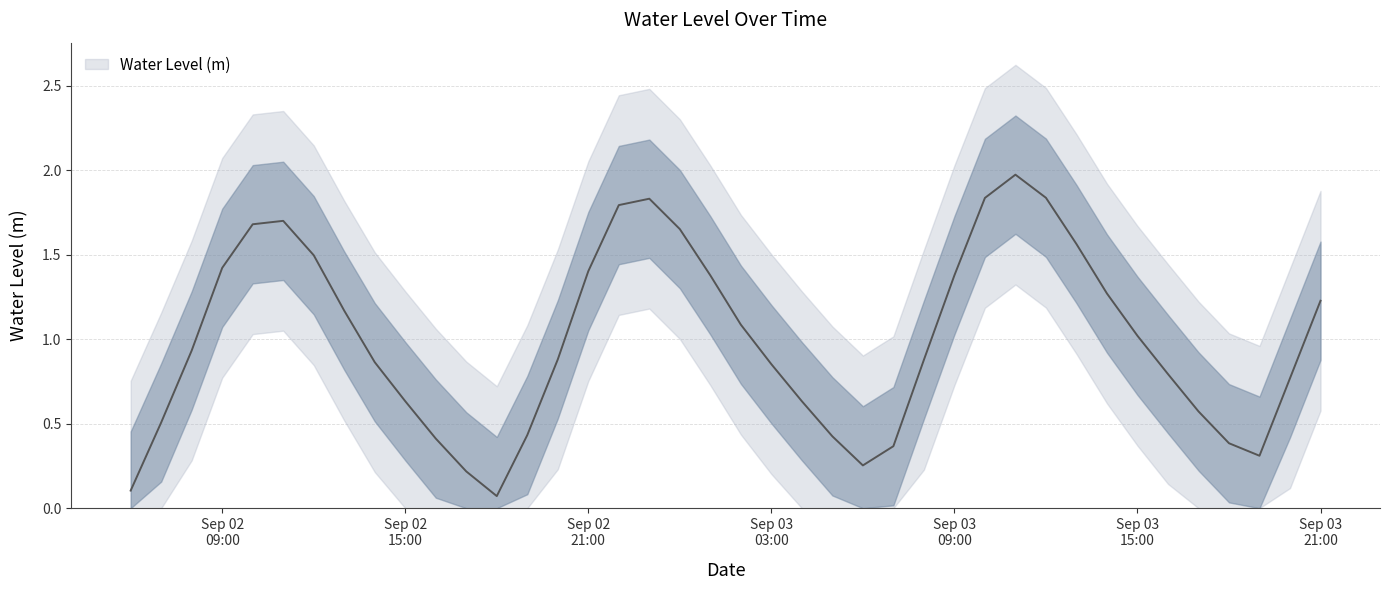

List the labels in order of value, largest first.

2023-09-03 11:00:00, 2023-09-03 12:00:00, 2023-09-03 10:00:00, 2023-09-02 23:00:00, 2023-09-02 22:00:00, 2023-09-02 11:00:00, 2023-09-02 10:00:00, 2023-09-03 00:00:00, 2023-09-03 13:00:00, 2023-09-02 12:00:00, 2023-09-02 09:00:00, 2023-09-02 21:00:00, 2023-09-03 09:00:00, 2023-09-03 01:00:00, 2023-09-03 14:00:00, 2023-09-03 21:00:00, 2023-09-02 13:00:00, 2023-09-03 02:00:00, 2023-09-03 15:00:00, 2023-09-02 08:00:00, 2023-09-02 20:00:00, 2023-09-03 08:00:00, 2023-09-02 14:00:00, 2023-09-03 03:00:00, 2023-09-03 16:00:00, 2023-09-03 20:00:00, 2023-09-02 15:00:00, 2023-09-03 04:00:00, 2023-09-03 17:00:00, 2023-09-02 07:00:00, 2023-09-02 19:00:00, 2023-09-03 05:00:00, 2023-09-02 16:00:00, 2023-09-03 18:00:00, 2023-09-03 07:00:00, 2023-09-03 19:00:00, 2023-09-03 06:00:00, 2023-09-02 17:00:00, 2023-09-02 06:00:00, 2023-09-02 18:00:00